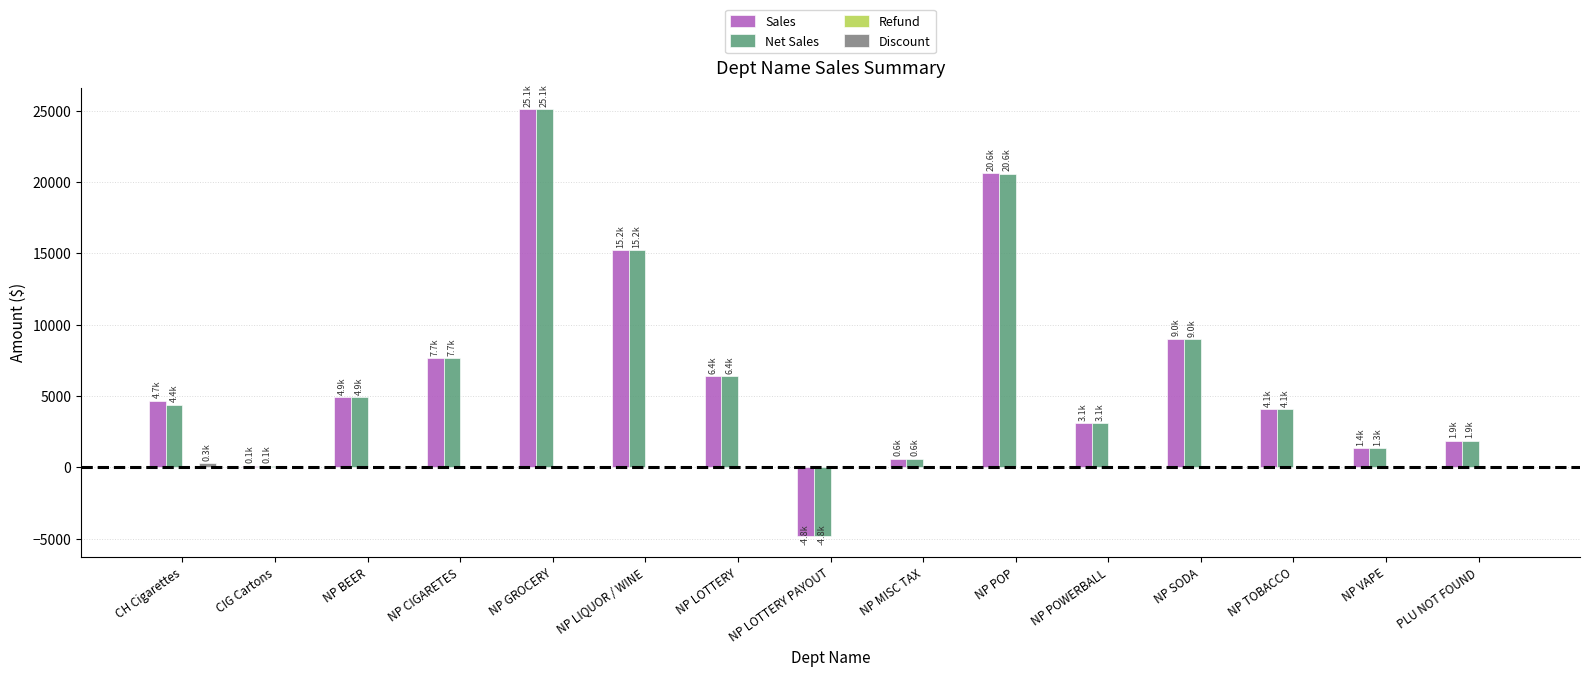

Which series changed the most between NP GROCERY and NP TOBACCO?

Net Sales